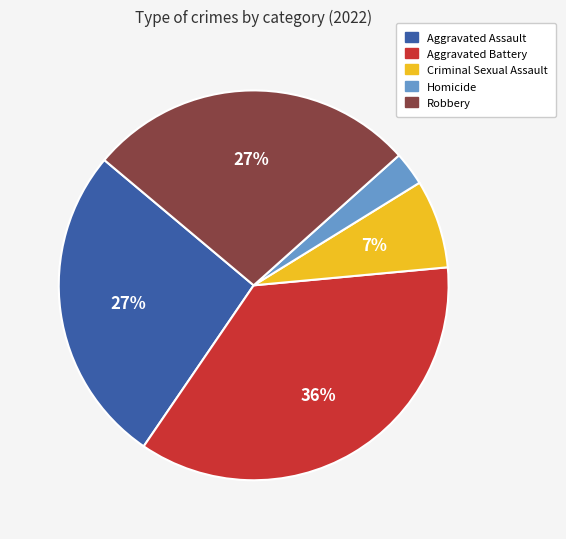

Do Robbery and Aggravated Assault together represent more than half of the pie?

Yes